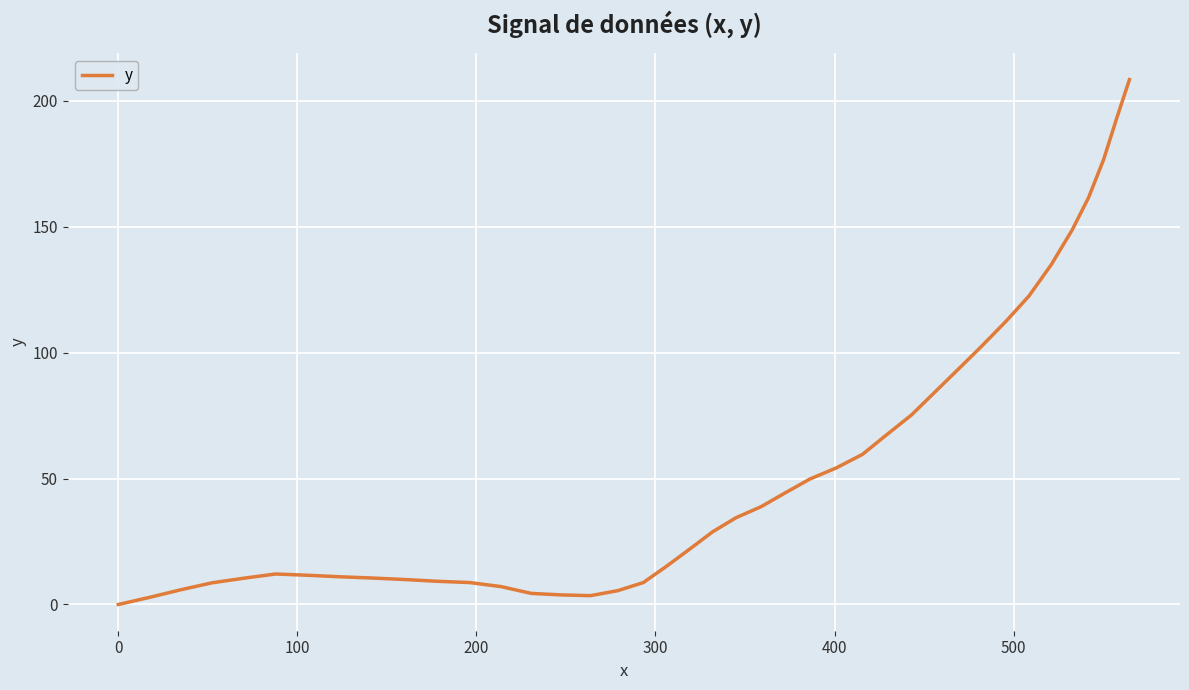

Does the chart display data point markers on the line(s)?

No